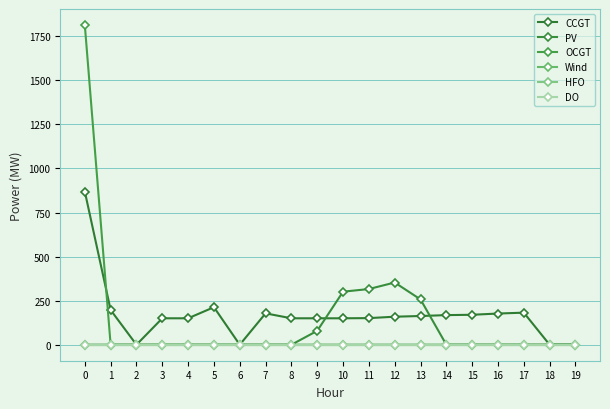

Is this an area chart (filled region under the line)?

No